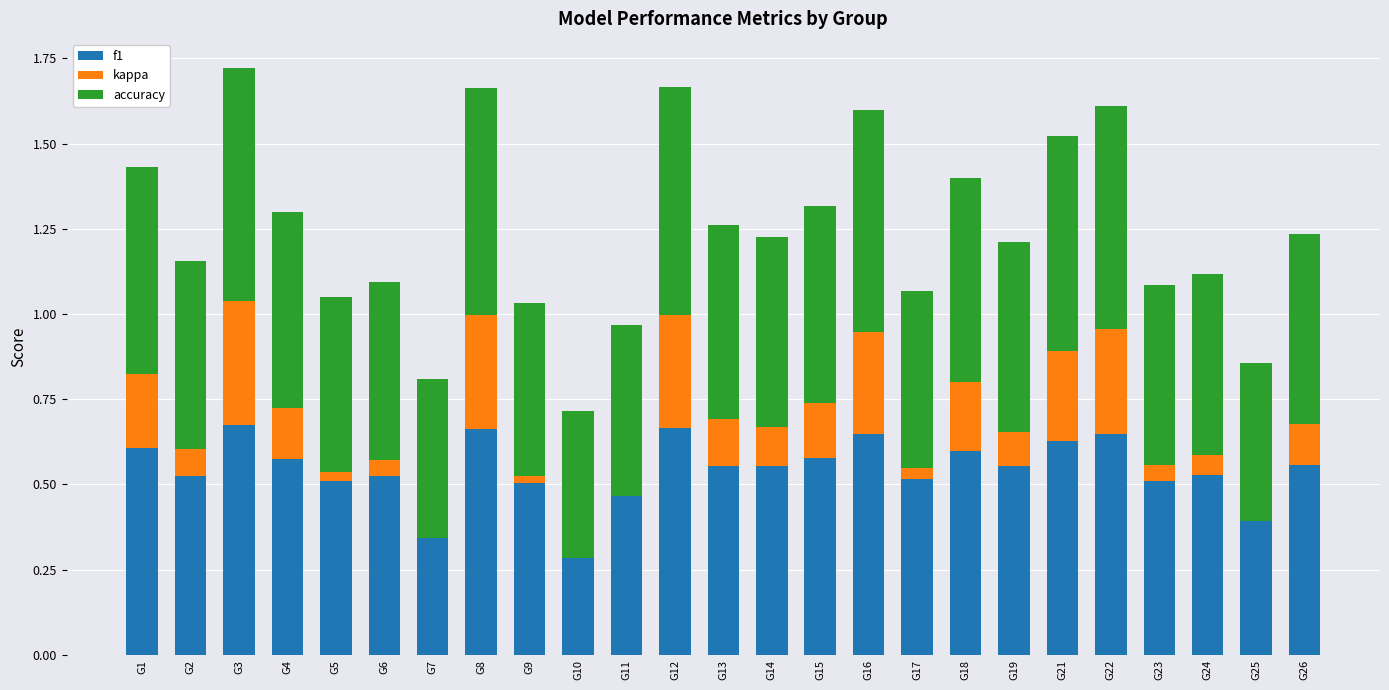

How many bars are there in each group?

3